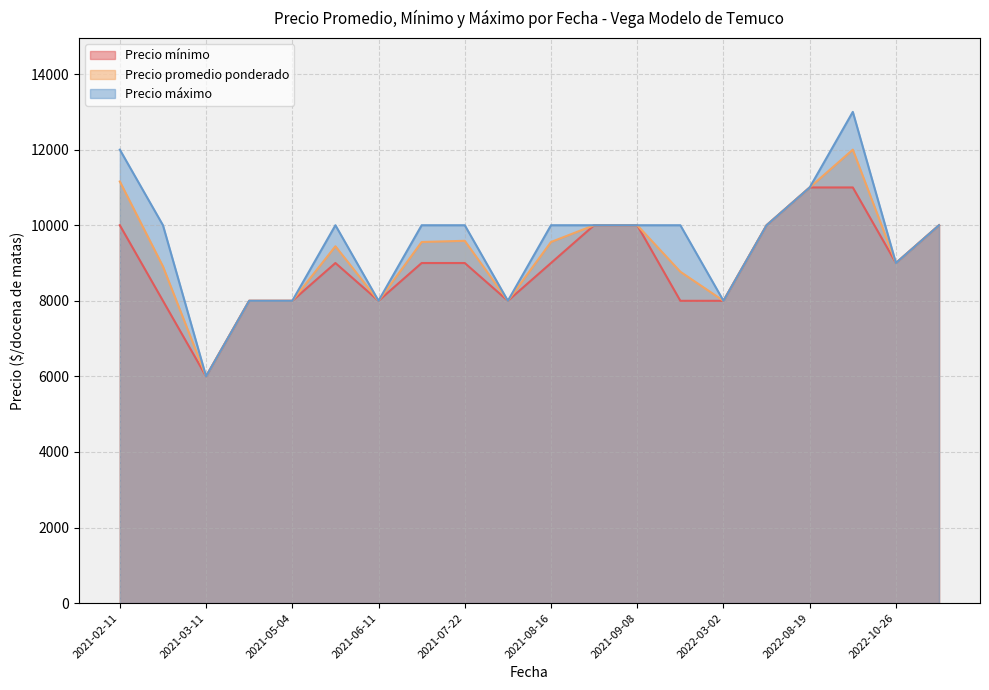

What is the difference between the maximum and minimum values in the Precio promedio ponderado series?

6000